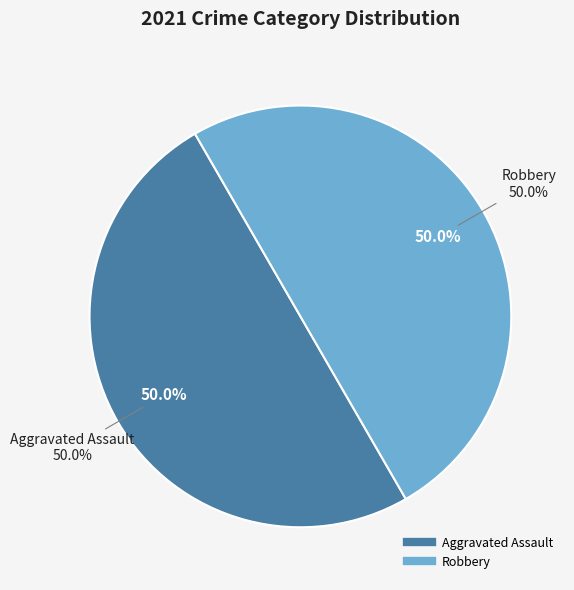

Count the number of slices in the pie.

5